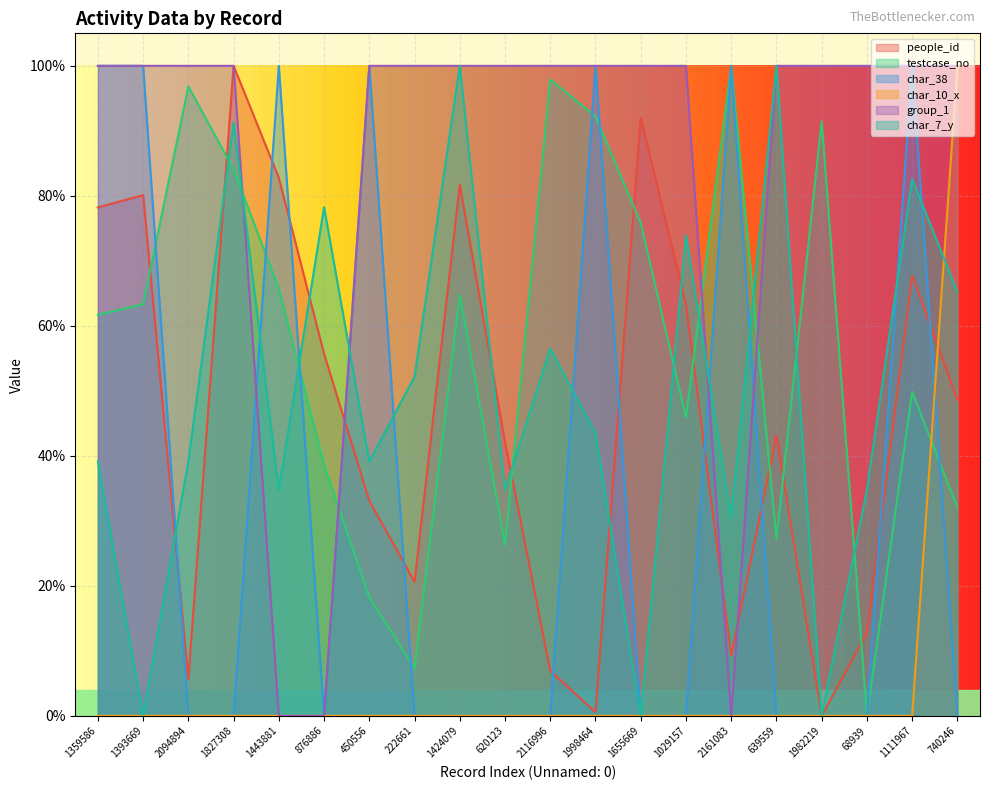

True or false: char_10_x has a value of -0.6 at 1393669.

False